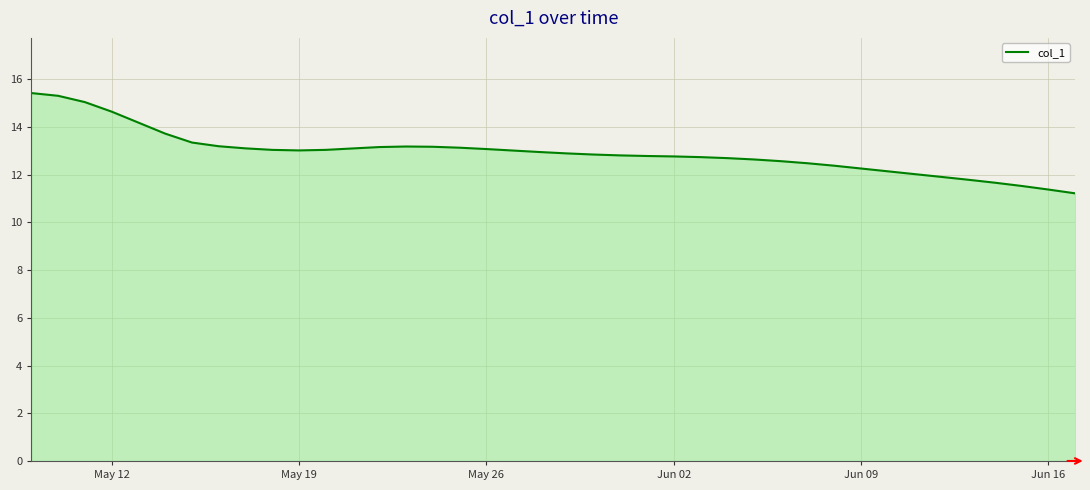

Does the chart have visible grid lines?

Yes